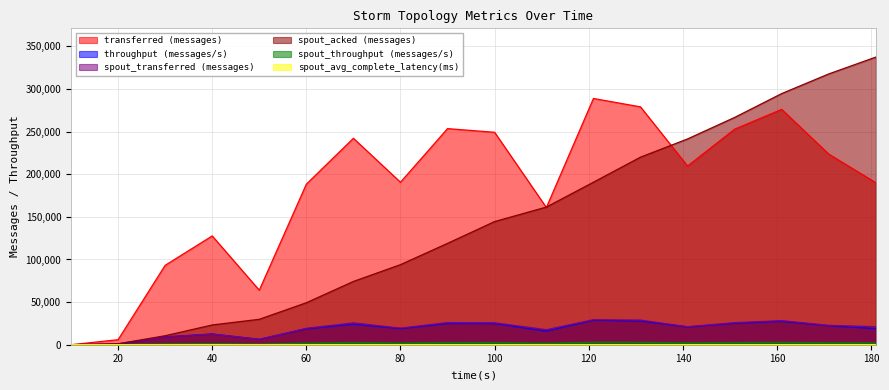

At which label does spout_acked (messages) reach its peak?

181